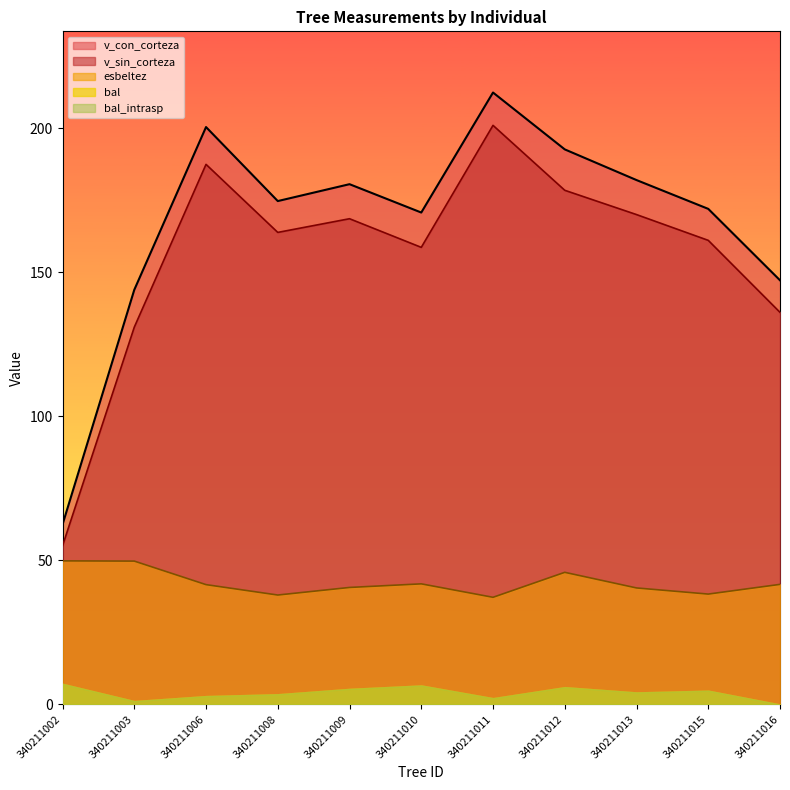

True or false: v_sin_corteza and esbeltez intersect in this chart.

False